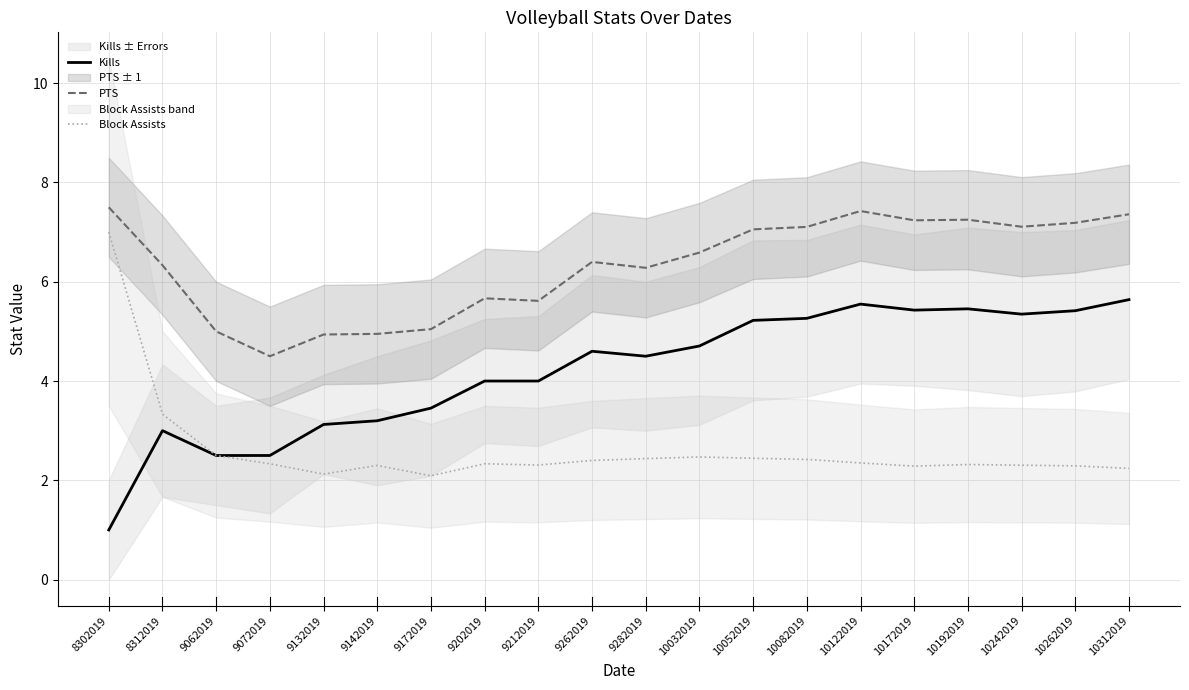

Is it true that PTS equals 7.1 at 10082019?

True